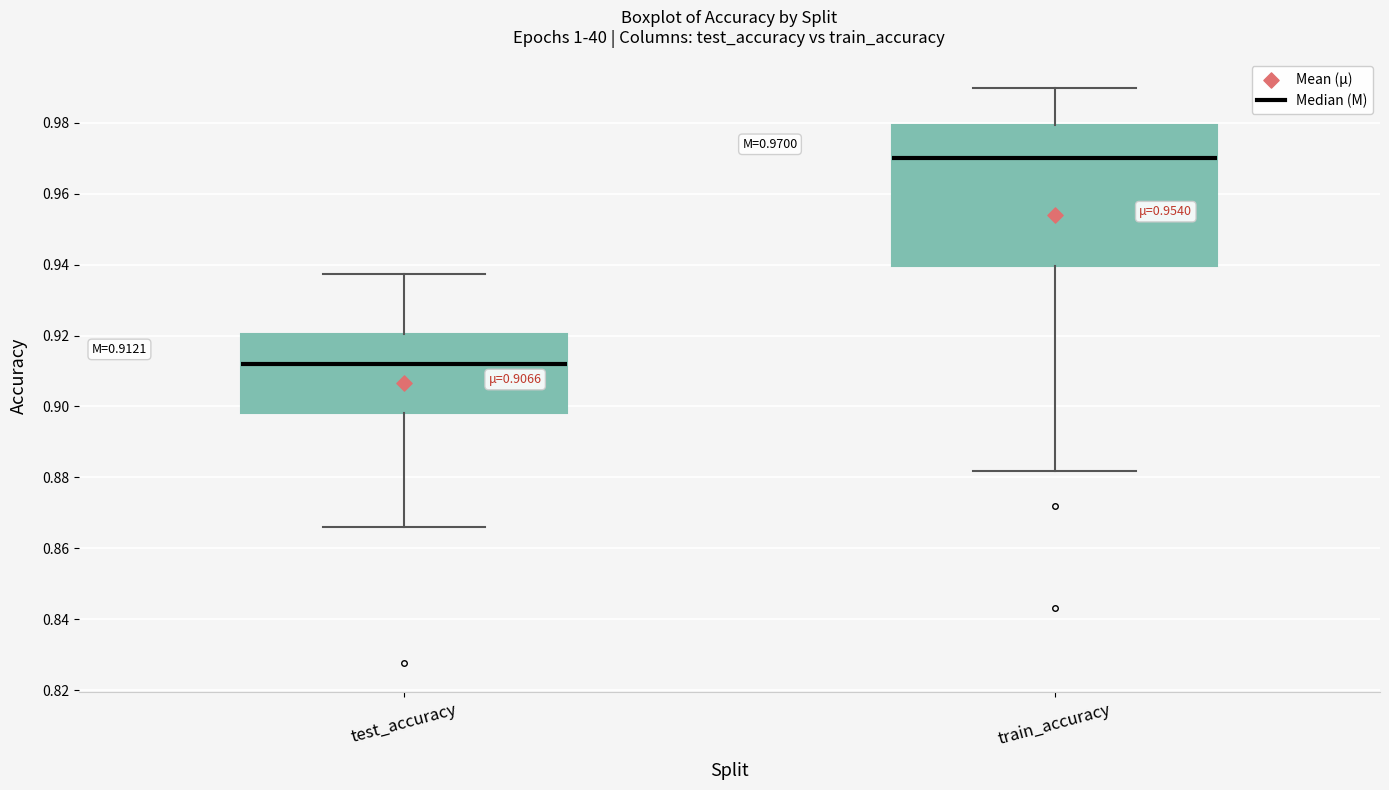

Which box is the tallest, from its lower edge to its upper edge?

train_accuracy